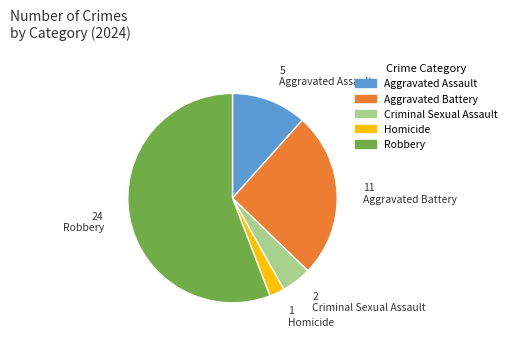

Is the sum of Robbery and Aggravated Assault greater than half?

Yes